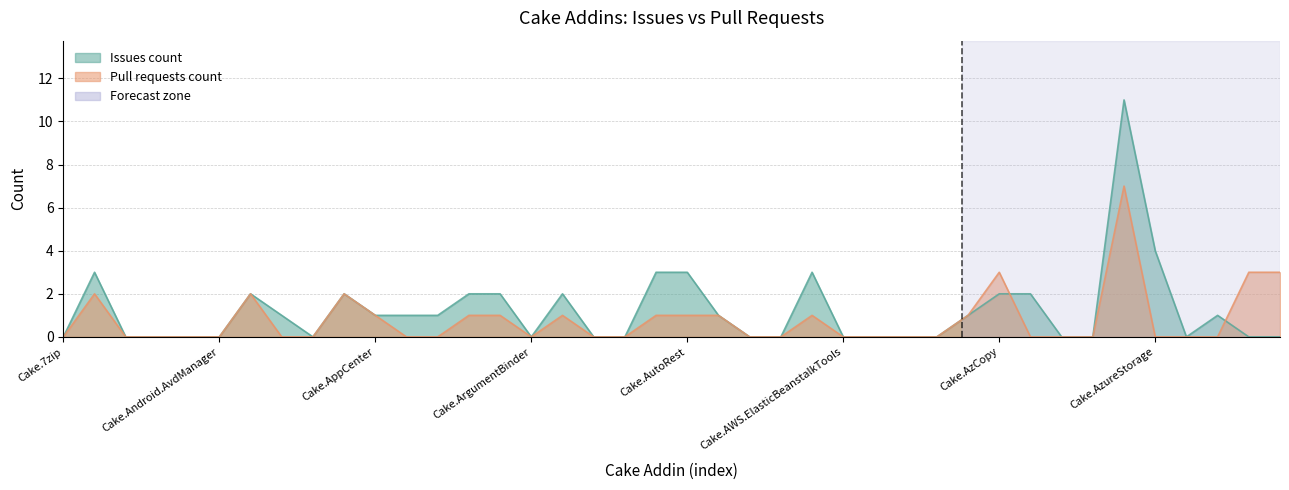

How many series are shown in this chart?

2